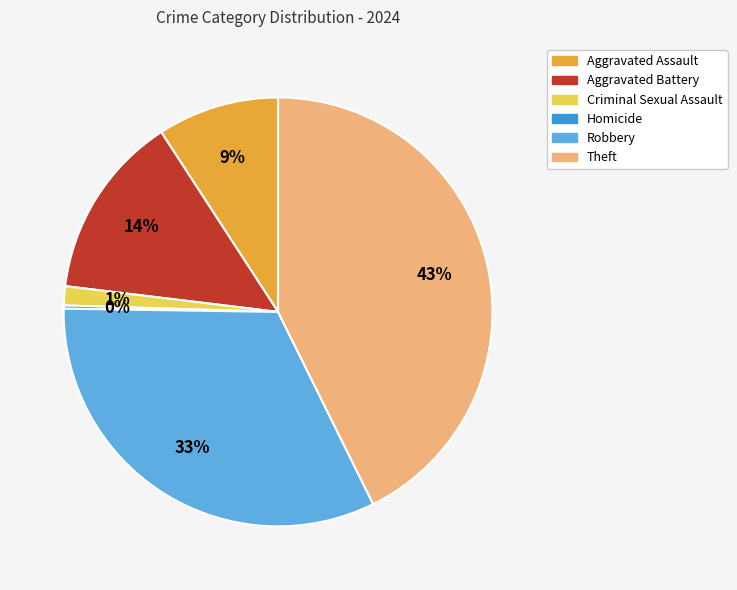

Does Criminal Sexual Assault represent more than half of the total?

No